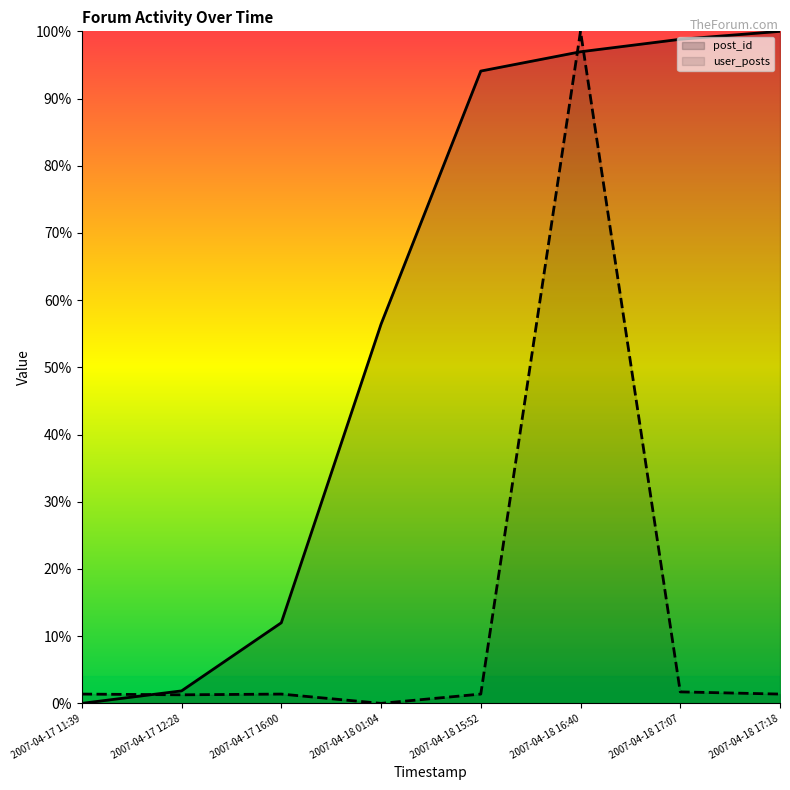

How many interior local valleys does the user_posts series have?

2